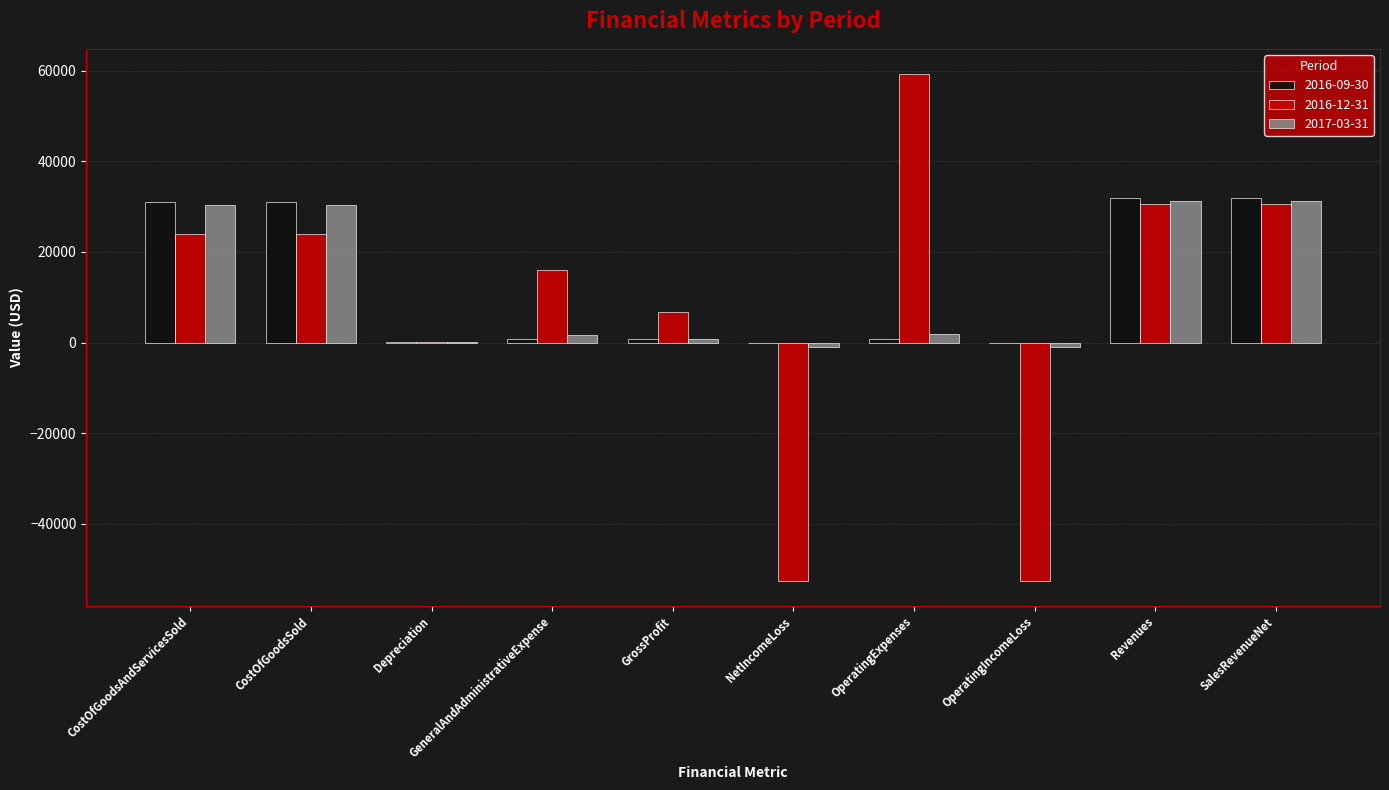

The 2016-09-30 series shows 841 at OperatingExpenses. True or false?

True